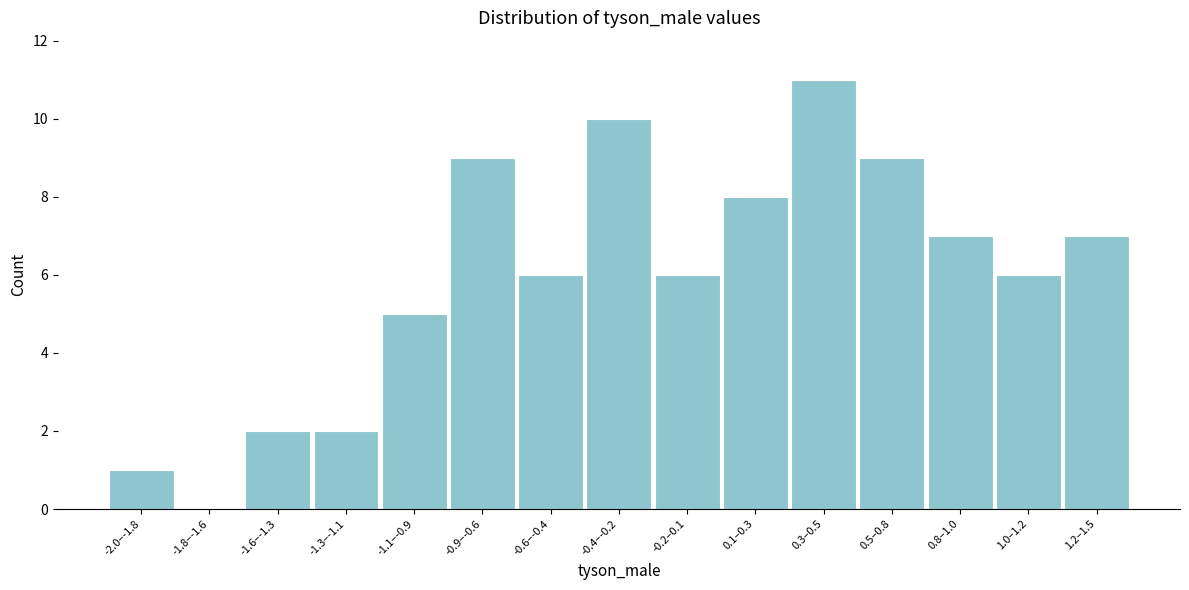

Reading left to right, list all the values displayed in this chart.

-2.0–-1.8=1	-1.8–-1.6=0	-1.6–-1.3=2	-1.3–-1.1=2	-1.1–-0.9=5	-0.9–-0.6=9	-0.6–-0.4=6	-0.4–-0.2=10	-0.2–0.1=6	0.1–0.3=8	0.3–0.5=11	0.5–0.8=9	0.8–1.0=7	1.0–1.2=6	1.2–1.5=7